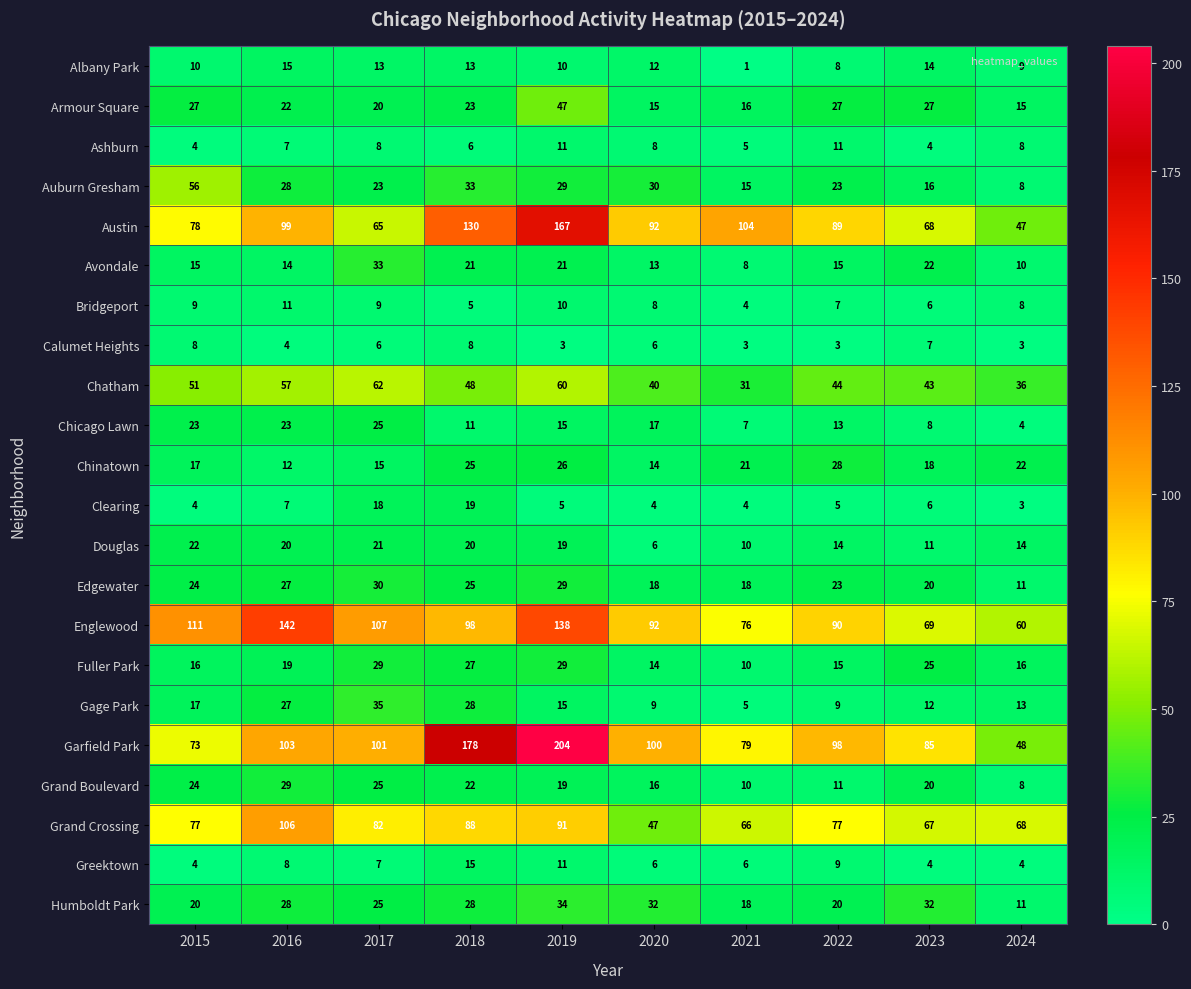

Between 2019 and 2023, which series saw the biggest shift?

Garfield Park